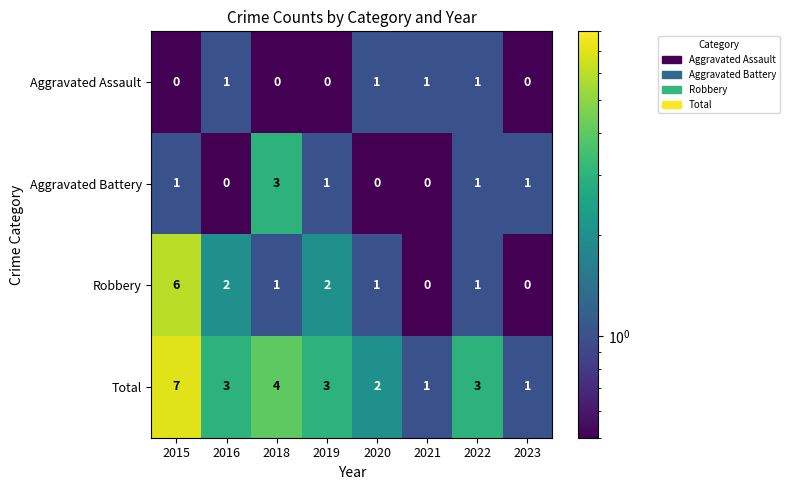

What is the average value of the Total series?

3